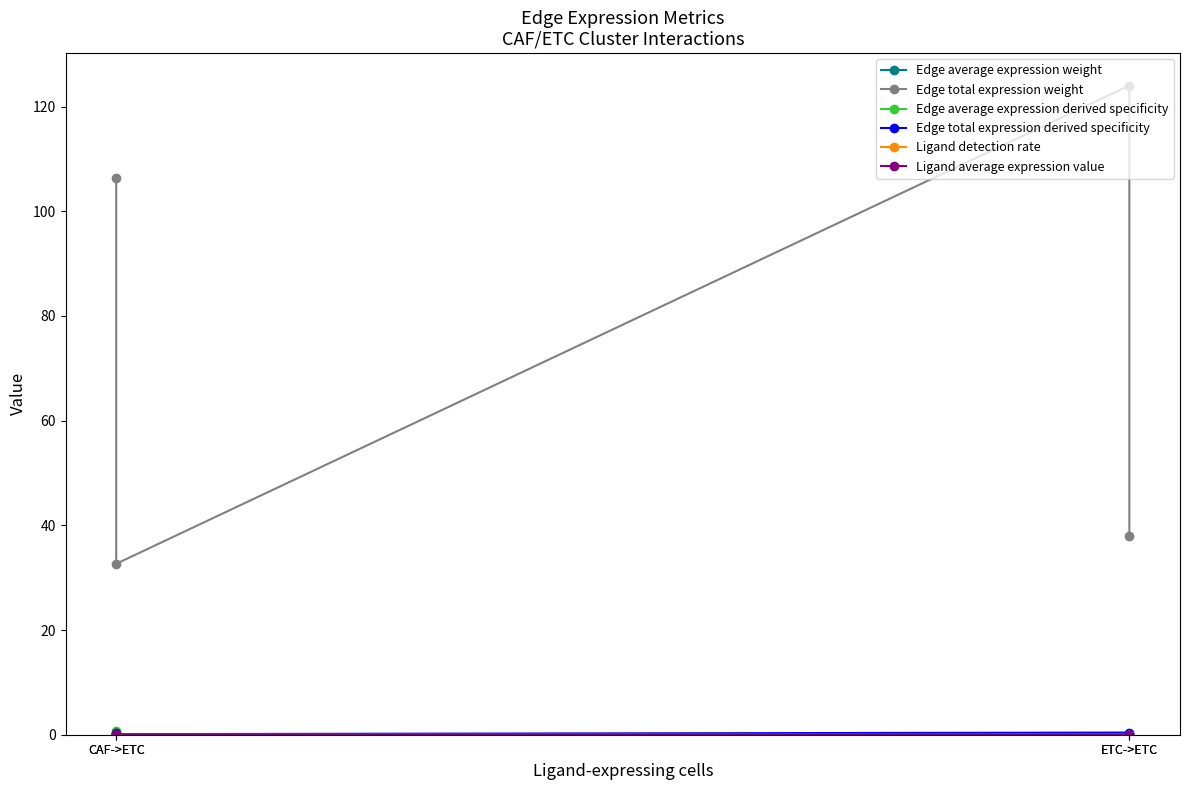

After their last crossing, which series has the higher values: Ligand average expression value or Edge average expression derived specificity?

Ligand average expression value